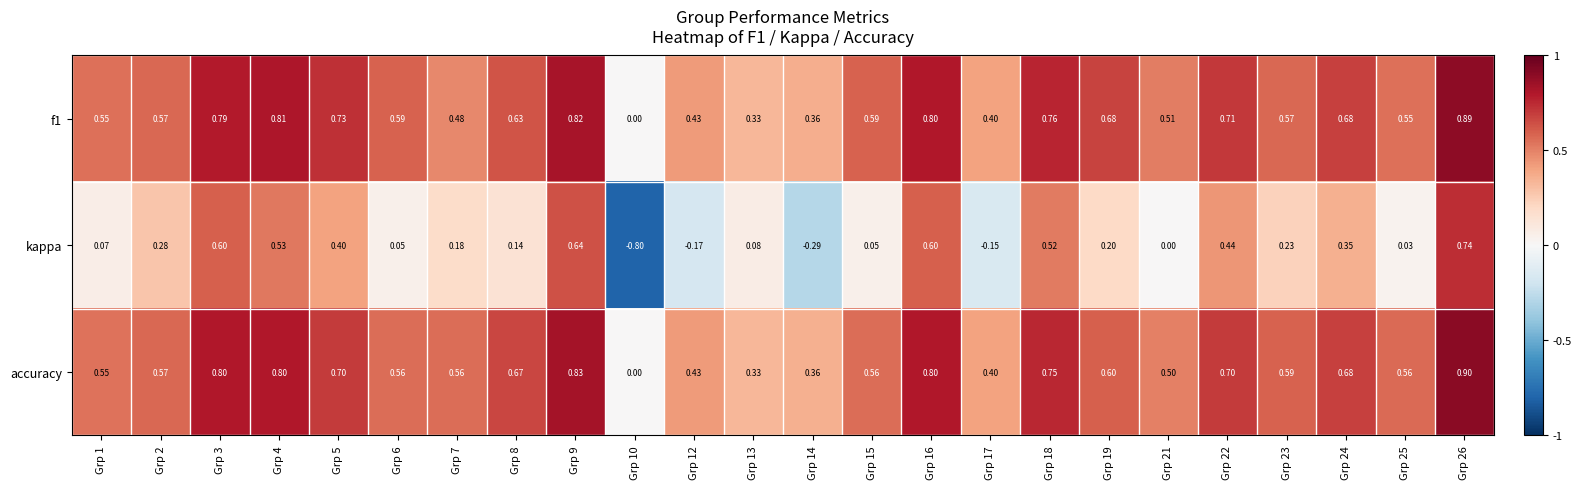

Which series has the largest range (max minus min)?

kappa